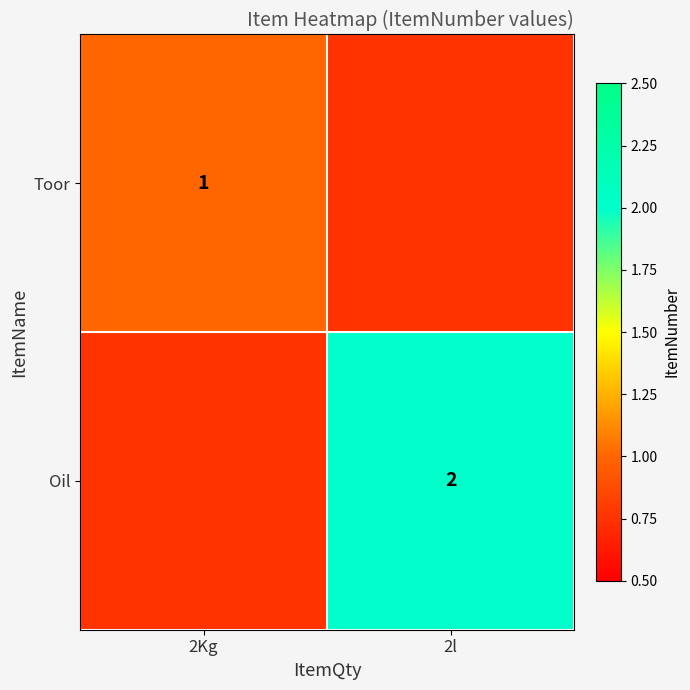

At how many categories does at least one series exceed 1?

1